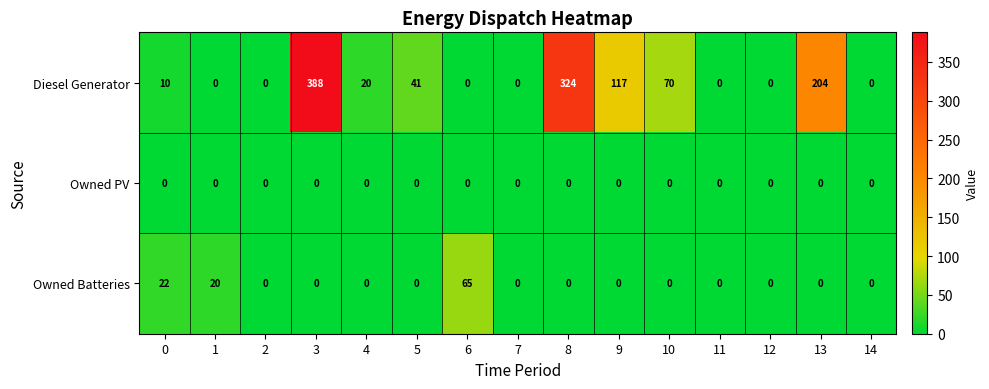

At how many categories does at least one series exceed 7?

10